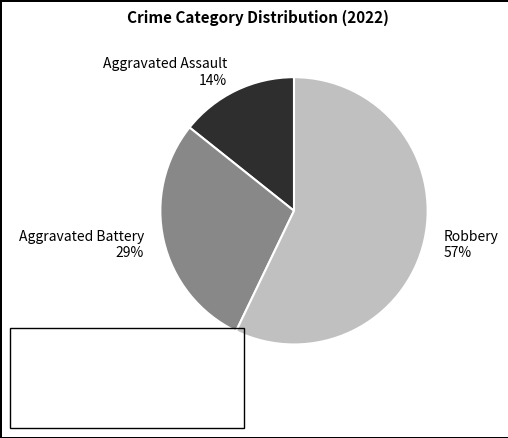

How many slices are in this pie chart?

3